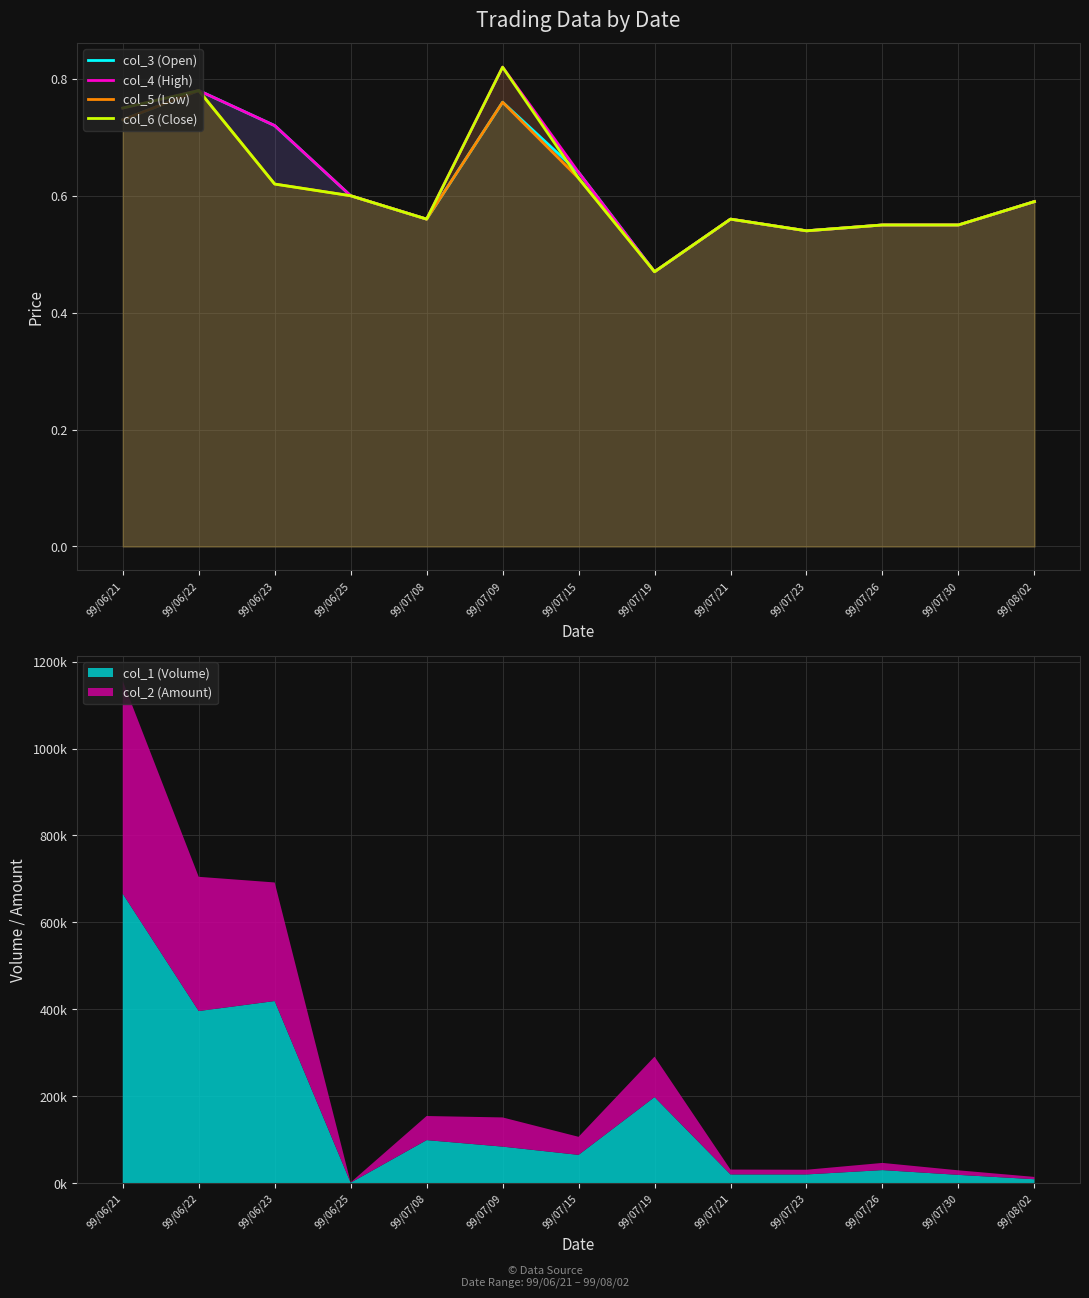

How many lines are shown in the chart?

4